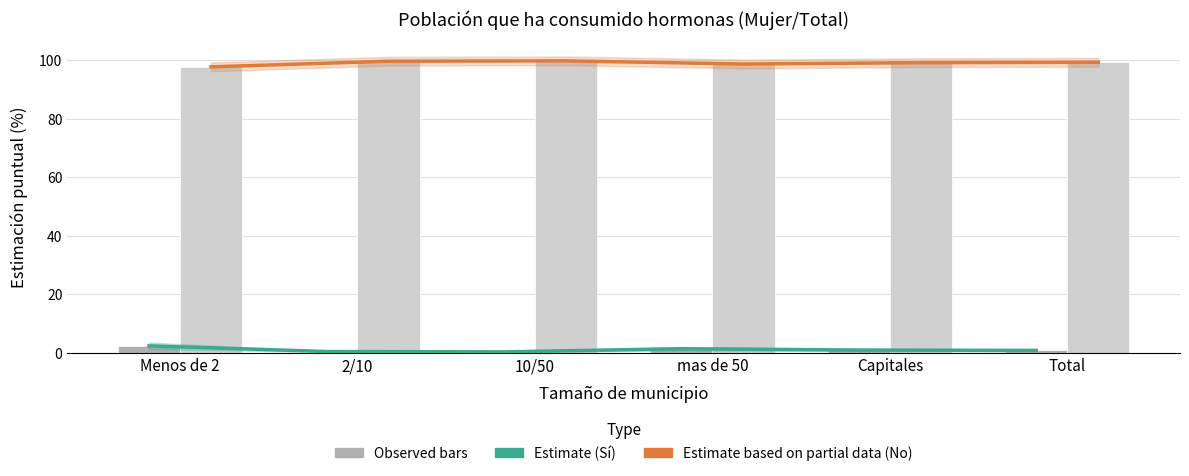

Between Menos de 2 and Total, which series saw the biggest shift?

Estimate based on partial data (No)